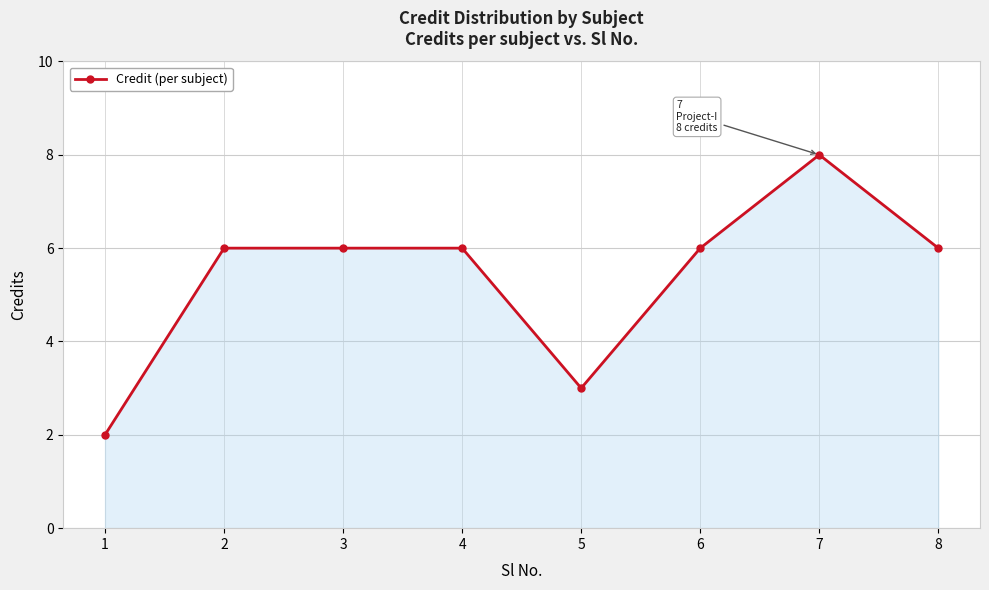

The value at 3 is 9. True or false?

False